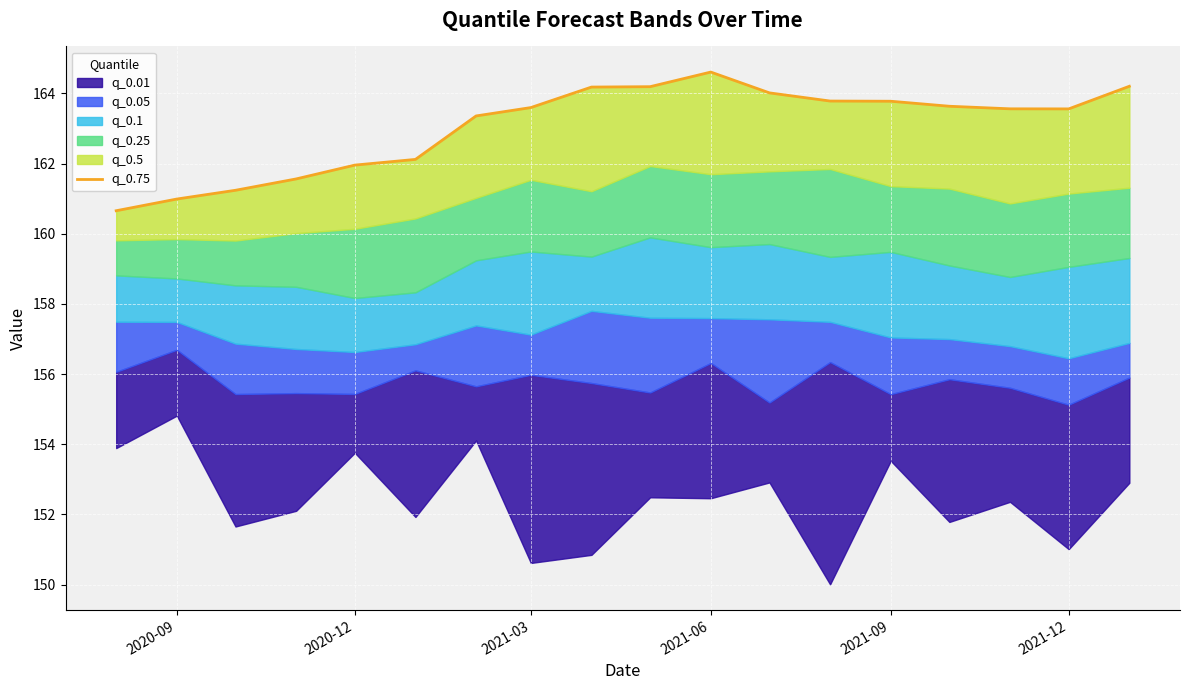

What is the sum of the values at 13 and 2021-12?

325.9